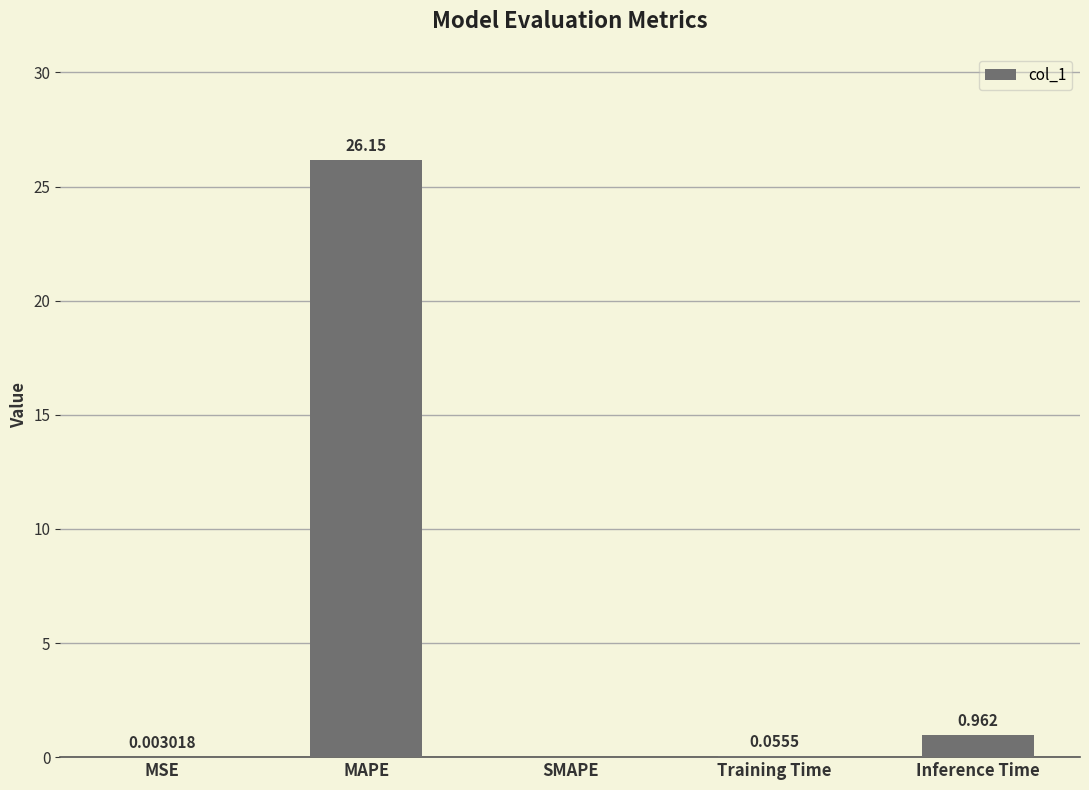

The value at SMAPE is -11.2. True or false?

False